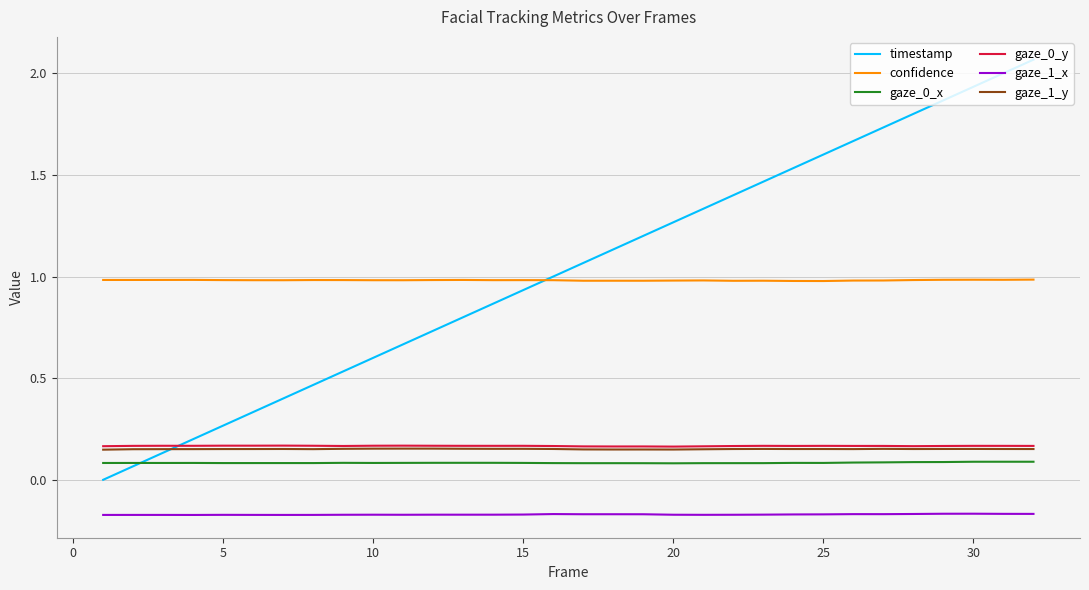

True or false: gaze_1_y and confidence cross at least once.

False